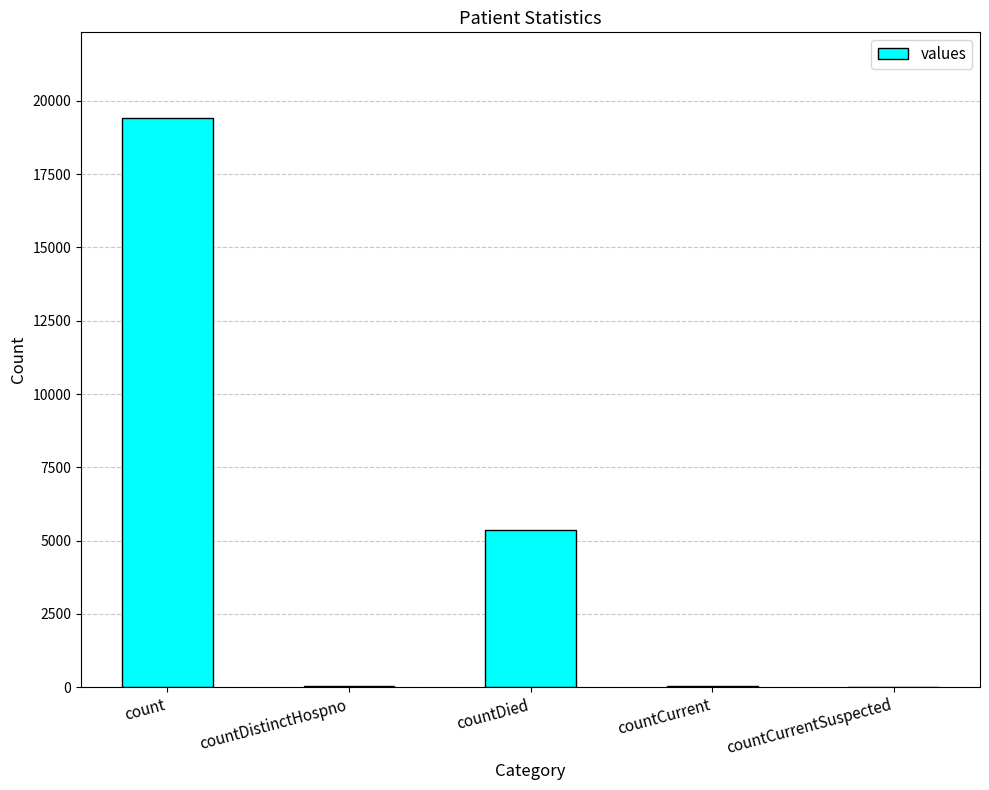

How many categories are shown in the chart?

5